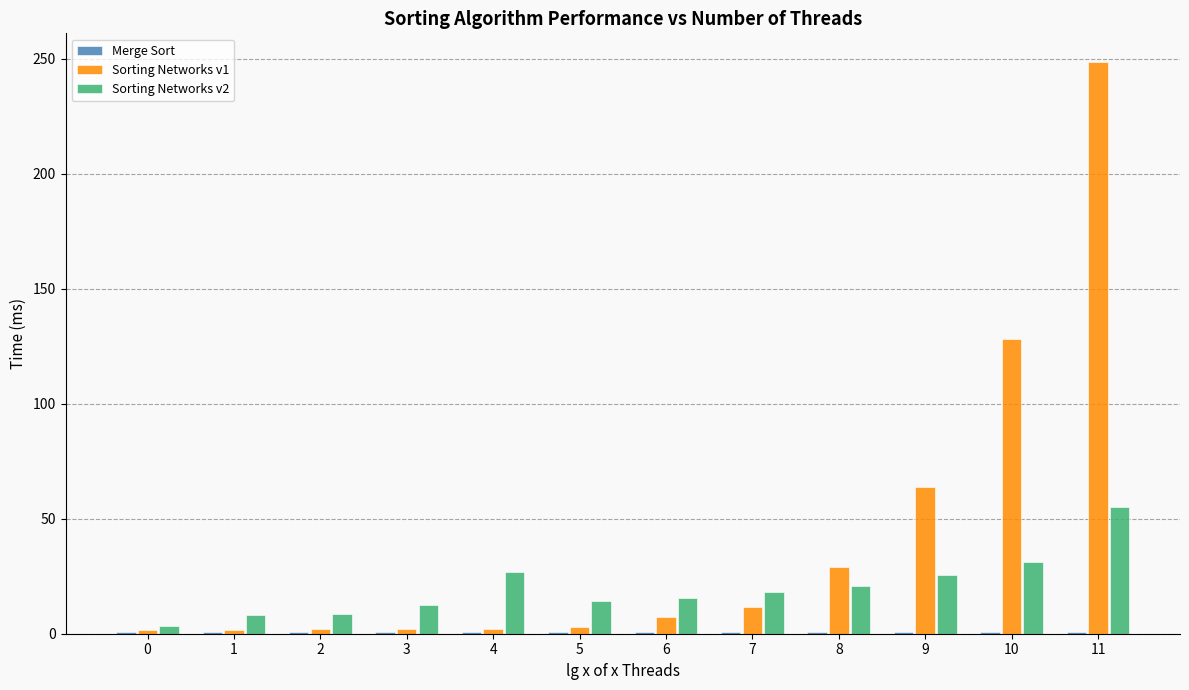

At which category does the chart reach its peak across all series?

11